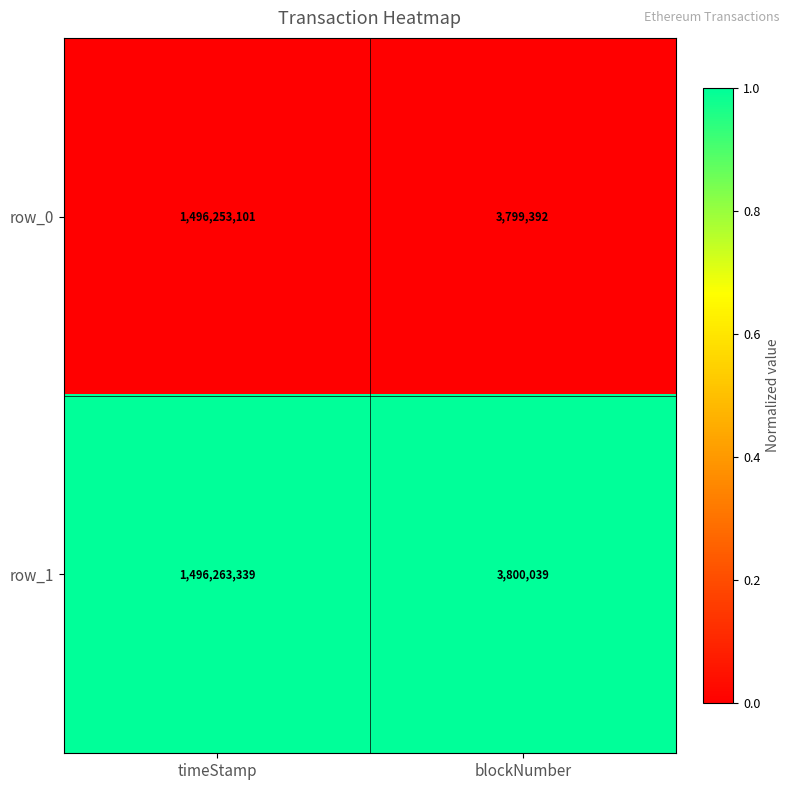

At which category is the sum across all series the highest?

timeStamp